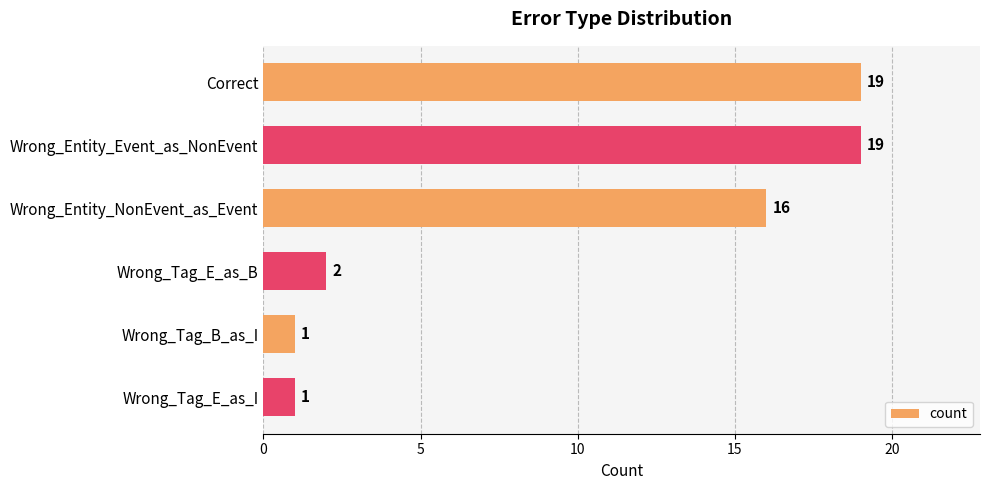

Between Wrong_Entity_NonEvent_as_Event and Wrong_Tag_E_as_B, which is larger?

Wrong_Entity_NonEvent_as_Event